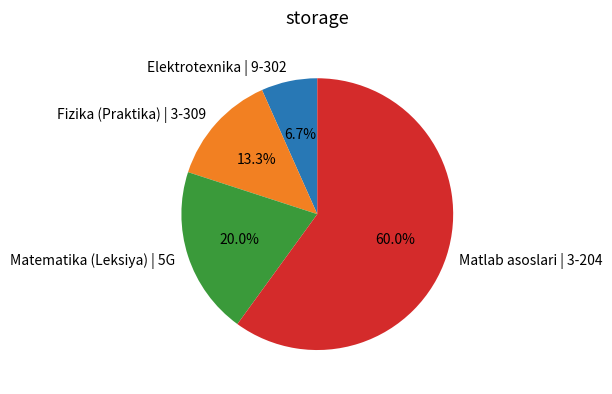

To the nearest percent, what portion does Fizika (Praktika) | 3-309 represent?

13%